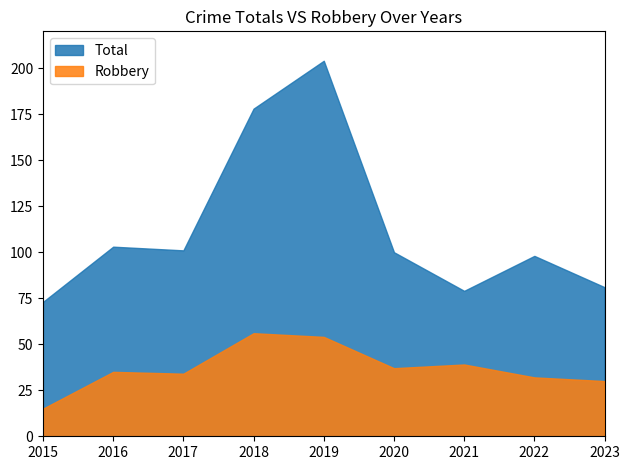

At which category does the chart reach its peak across all series?

2019